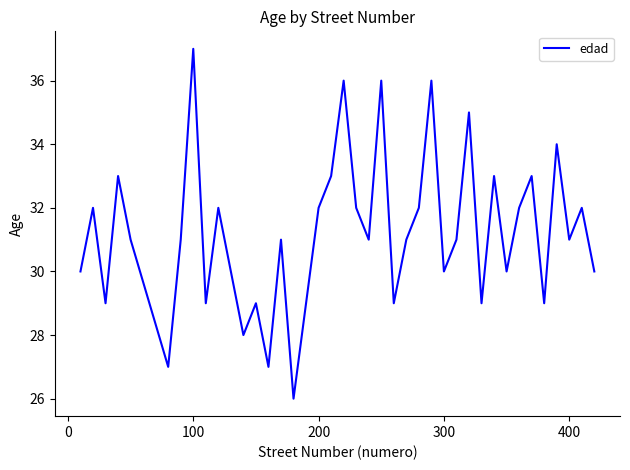

What is the greatest value displayed?

37